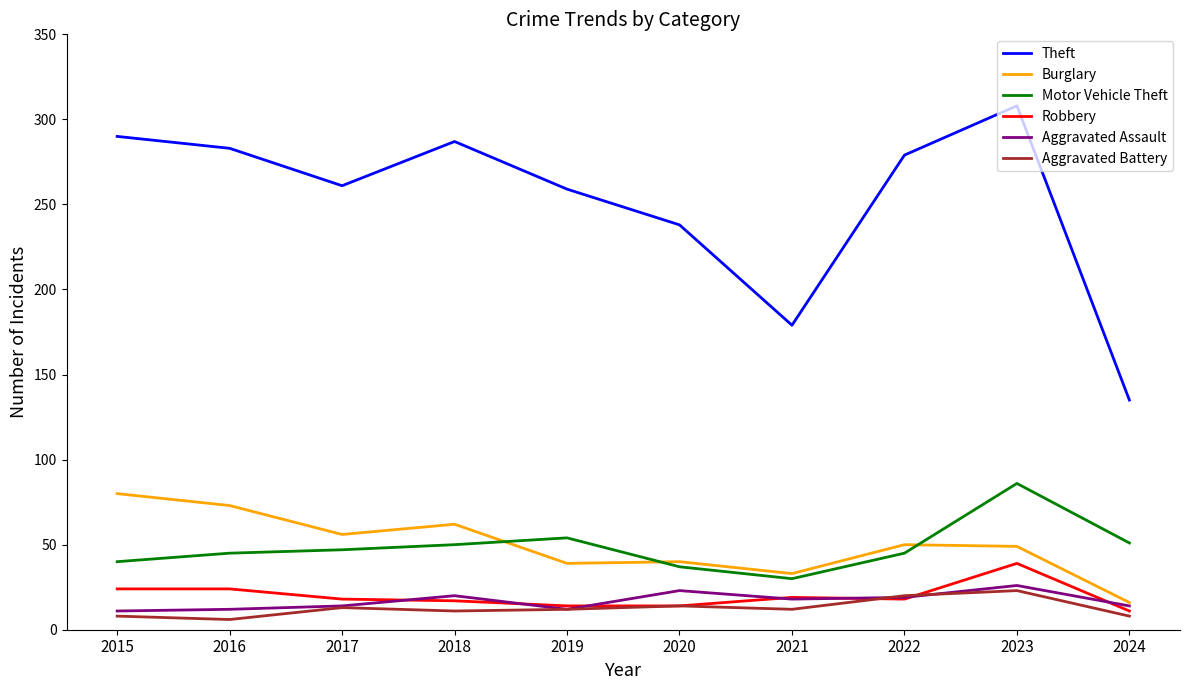

Which category has the highest value in the Robbery series?

2023